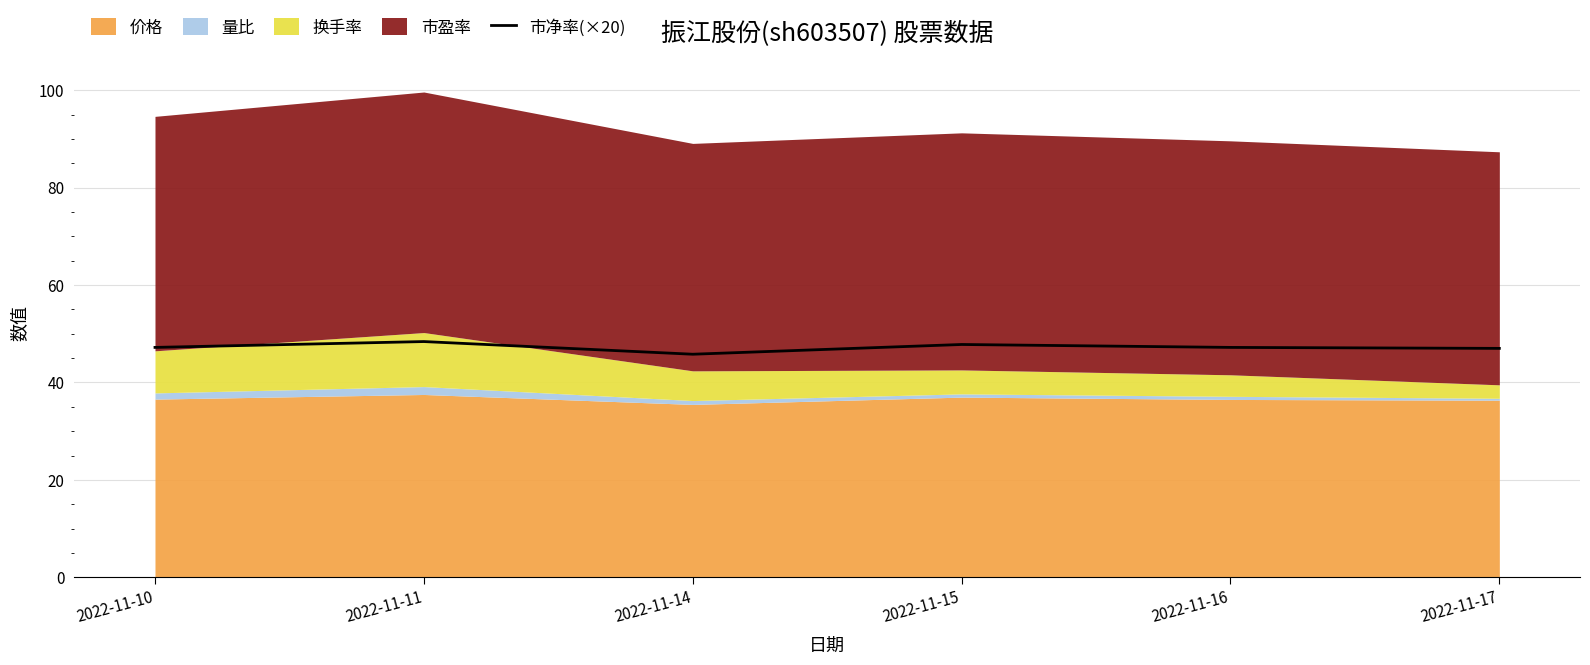

Reading left to right, extract all data points from this chart.

47.2	48.4	45.8	47.8	47.2	47.0